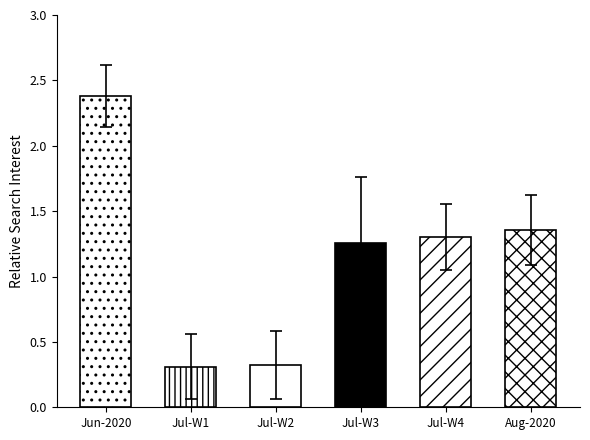

Between Jun-2020 and Jul-W2, which is larger?

Jun-2020